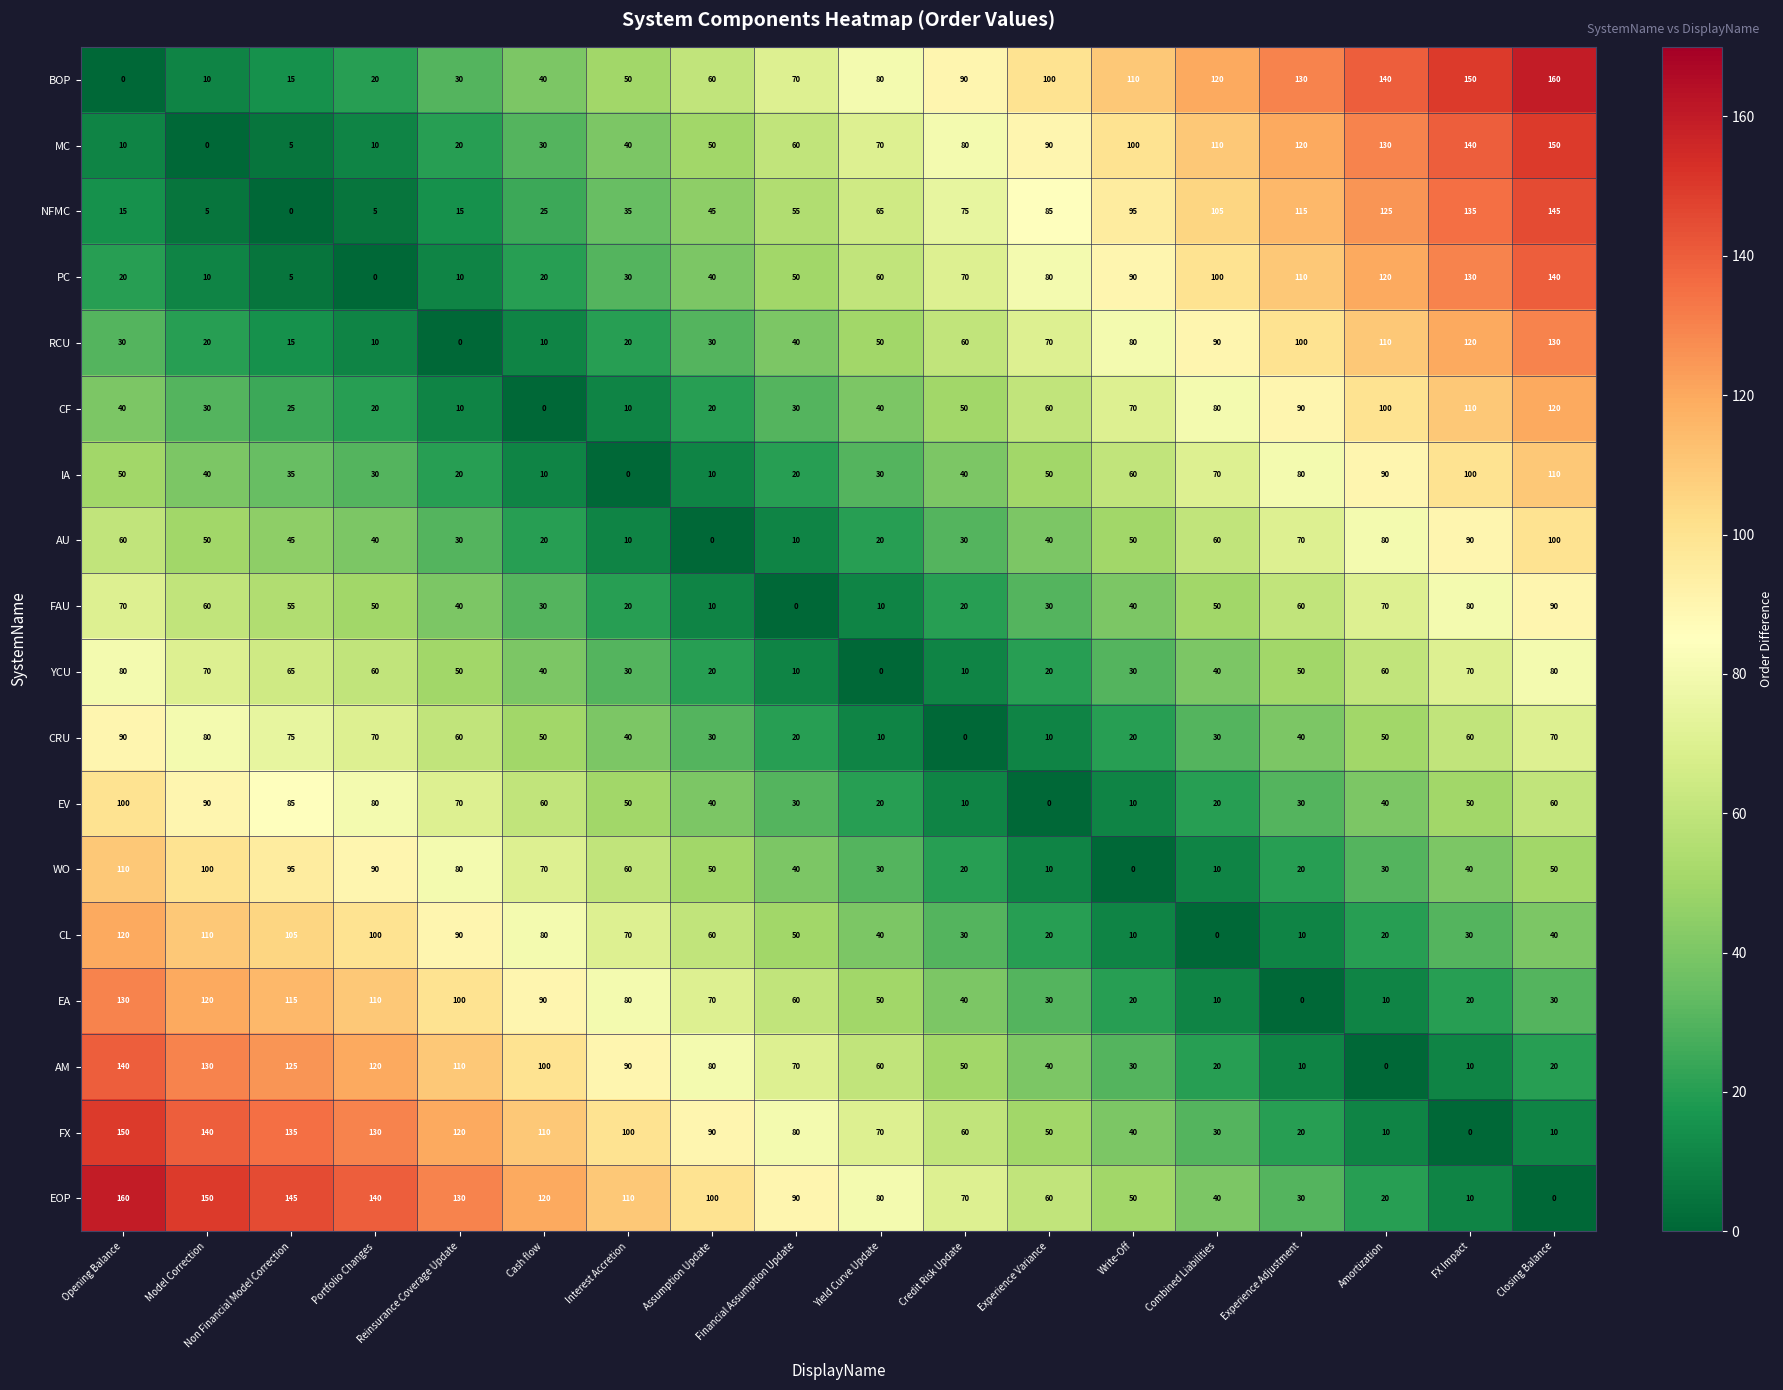

What is the difference between the maximum and minimum values in the BOP series?

160